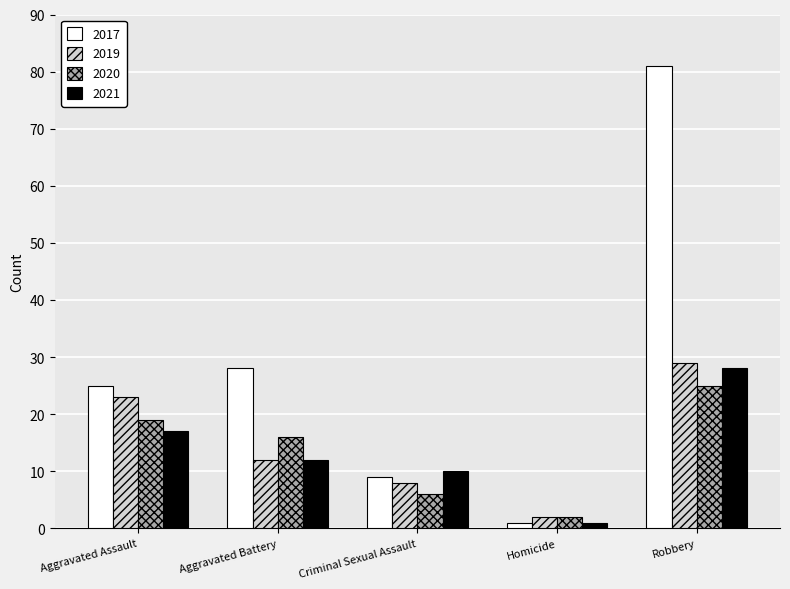

At which label is 2021 closest to 14?

Aggravated Battery